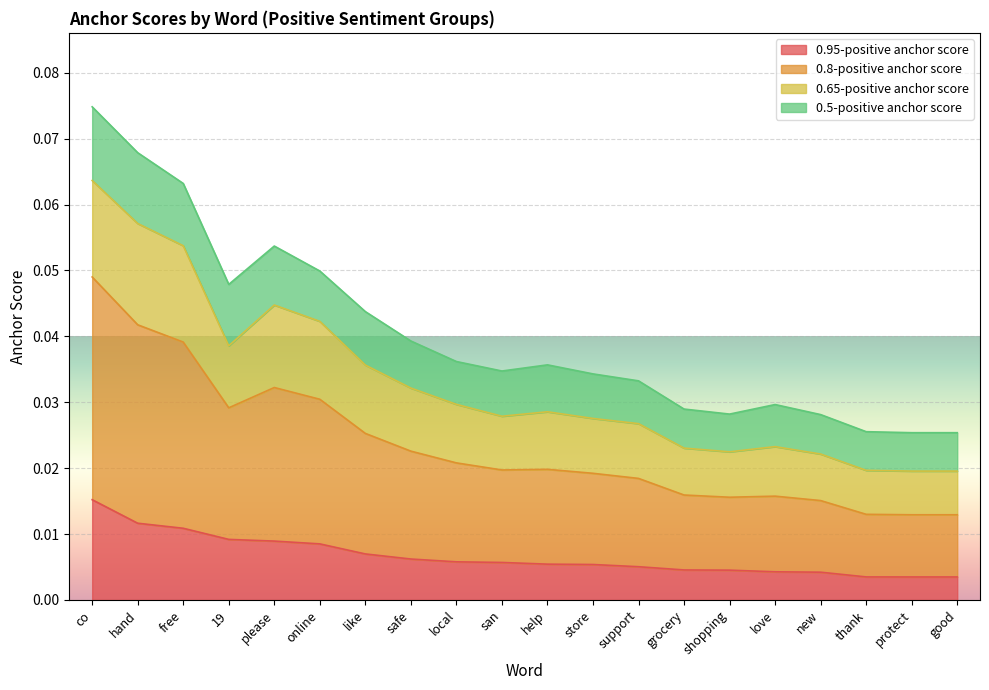

At which category is the sum across all series the highest?

co